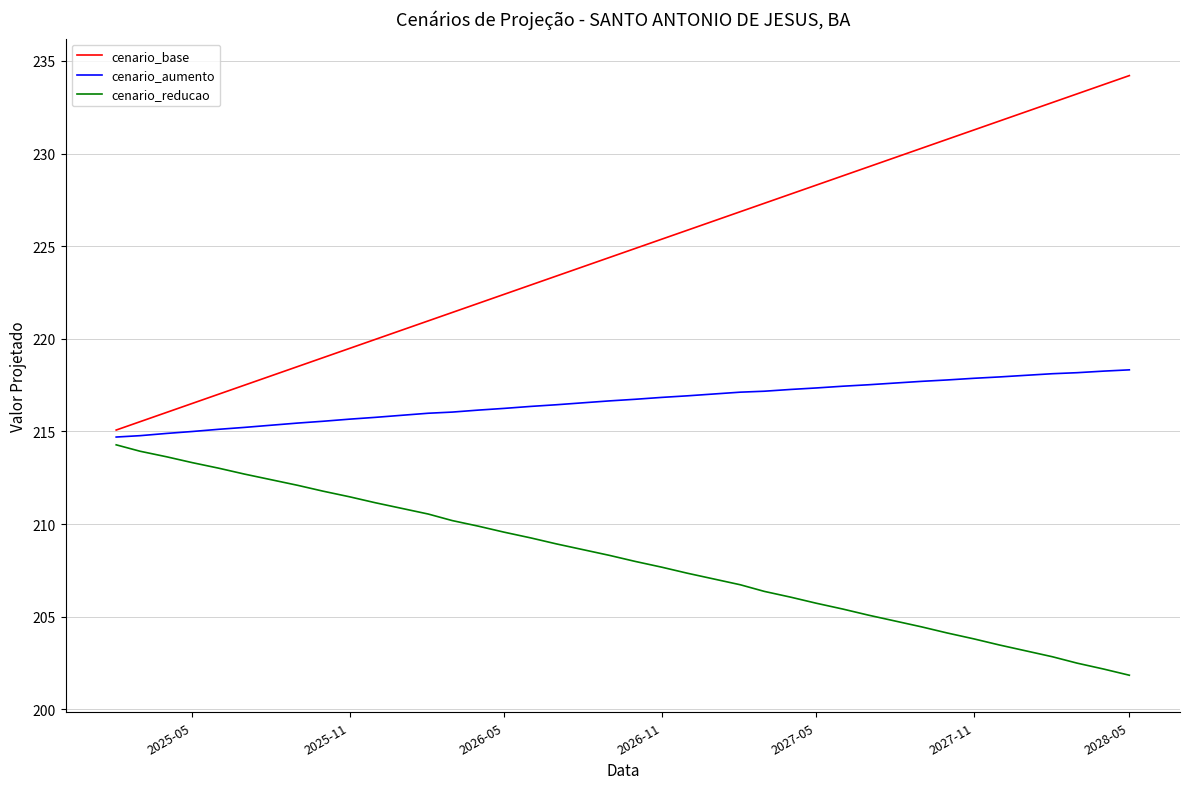

Which series has the largest range (max minus min)?

cenario_base